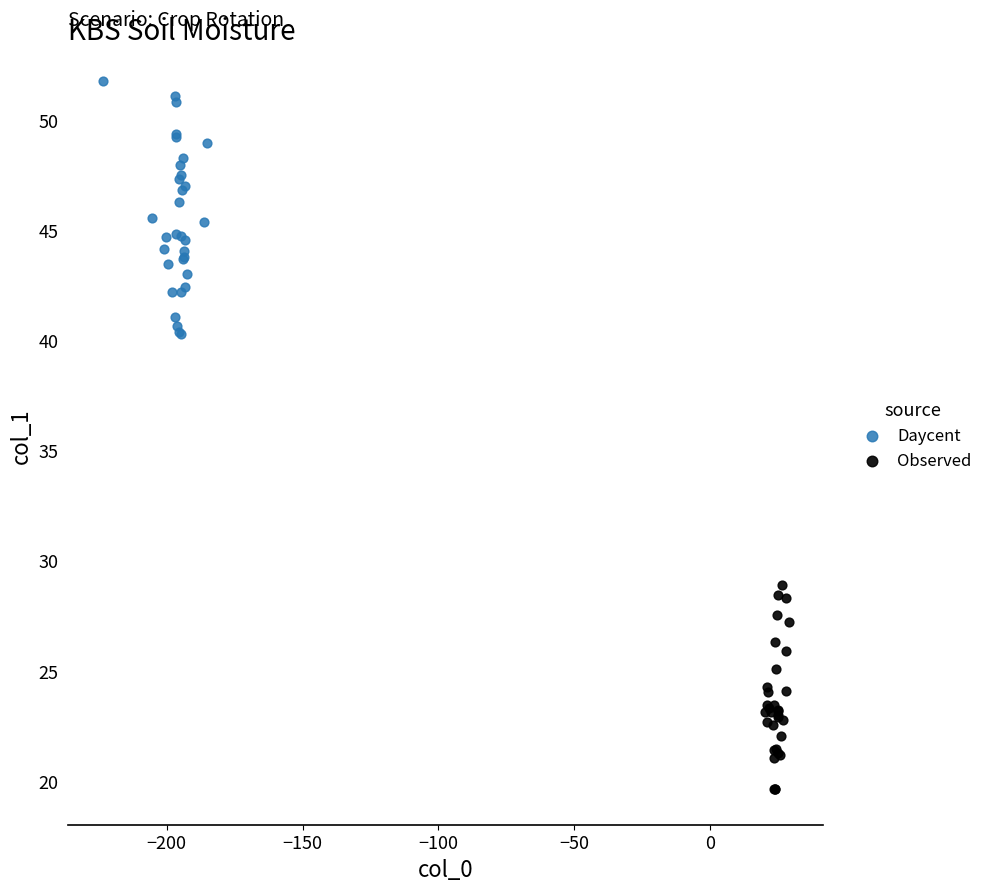

Which series reaches the minimum Y coordinate?

Observed